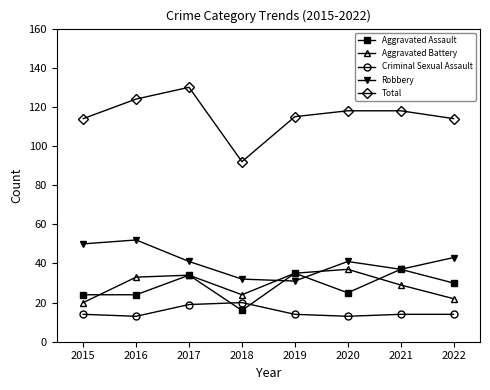

Is it true that Robbery equals 26 at 2020?

False